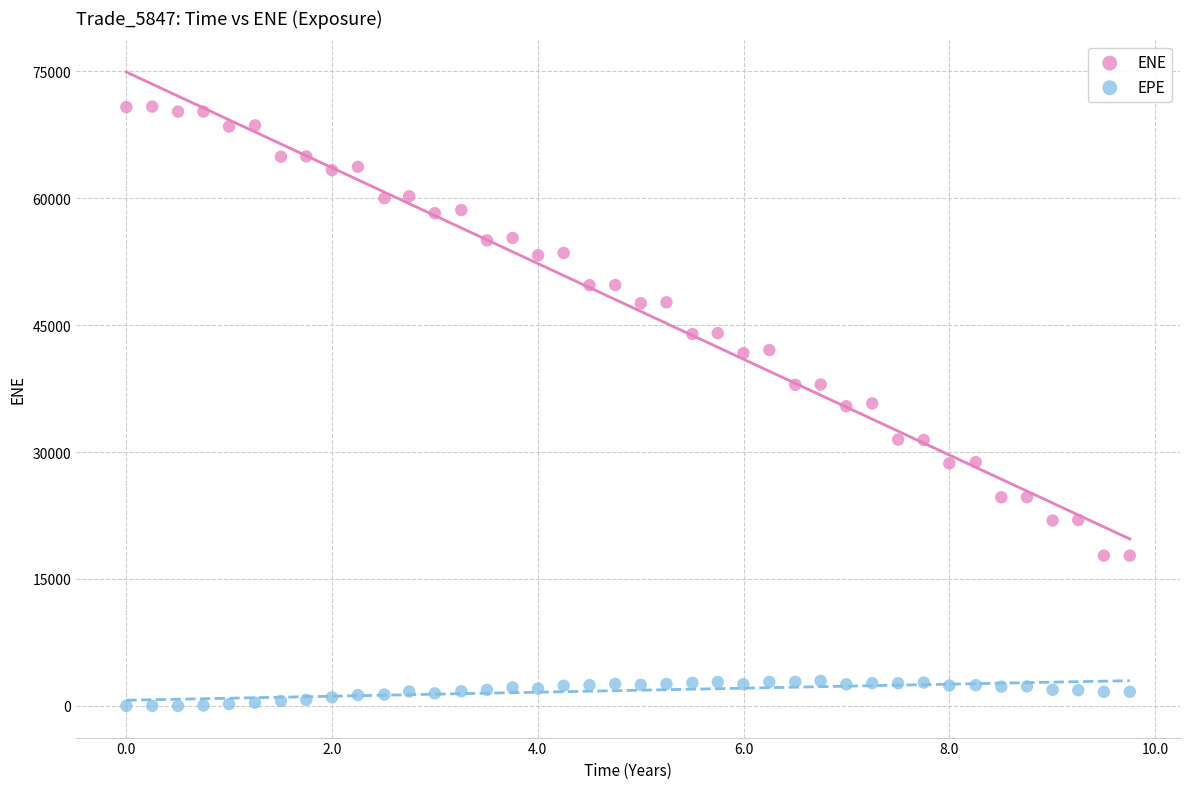

What are all the series names shown in the legend?

ENE, EPE